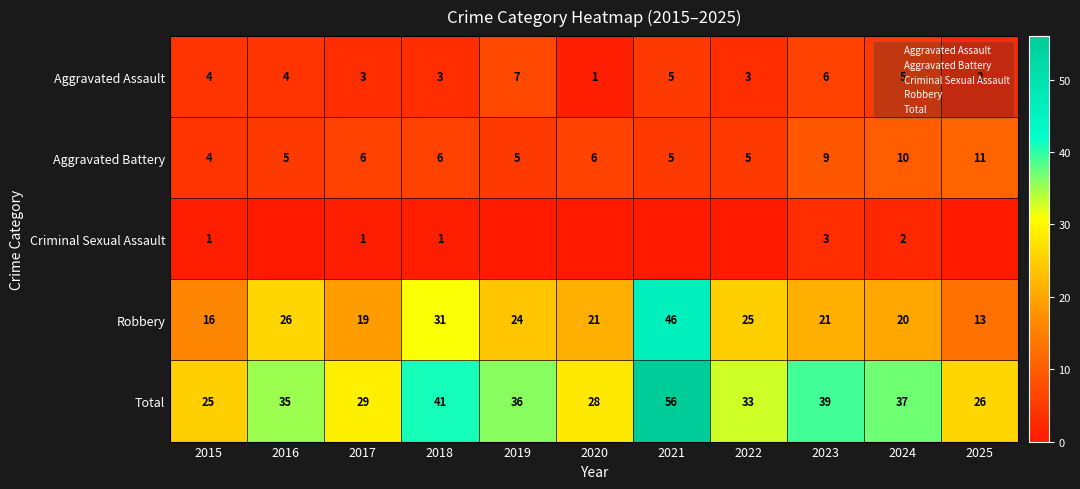

List the series in order of their peak value, lowest first.

Criminal Sexual Assault, Aggravated Assault, Aggravated Battery, Robbery, Total